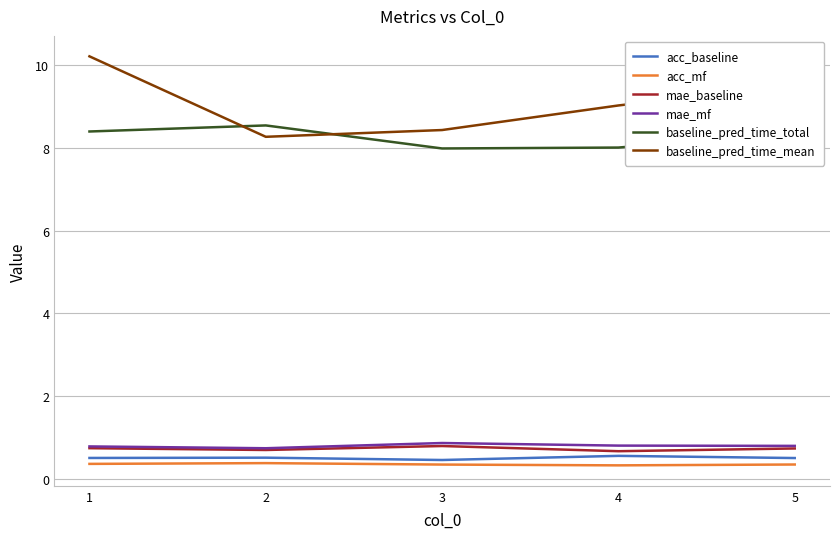

Between 2 and 5, which series saw the biggest shift?

baseline_pred_time_mean